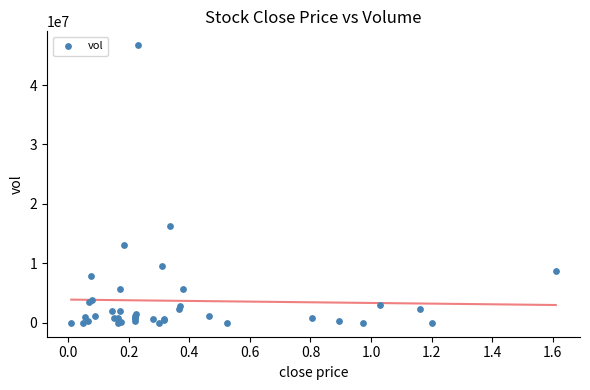

What Y value in the scatter plot is closest to 23348000?

16340700